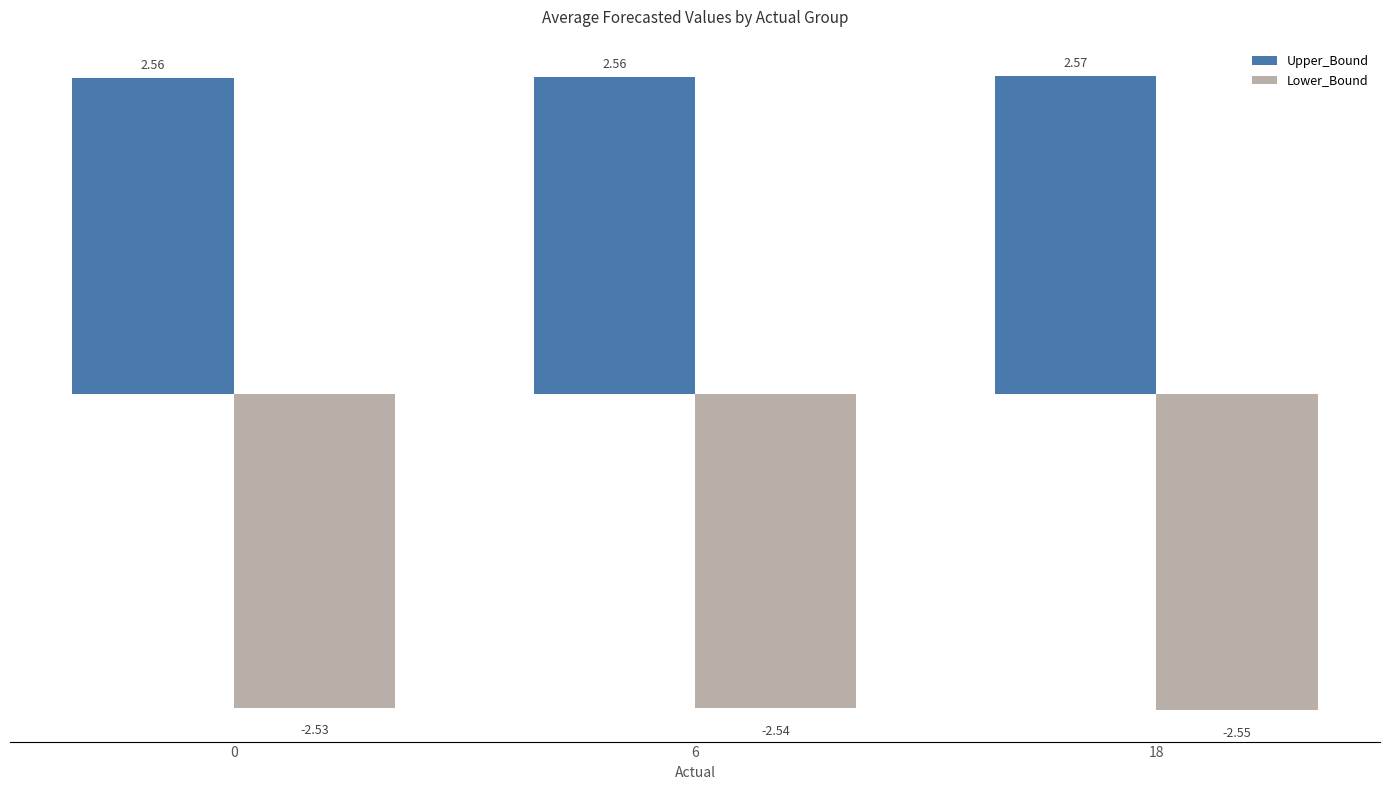

List the series in order of their peak value, lowest first.

Lower_Bound, Upper_Bound